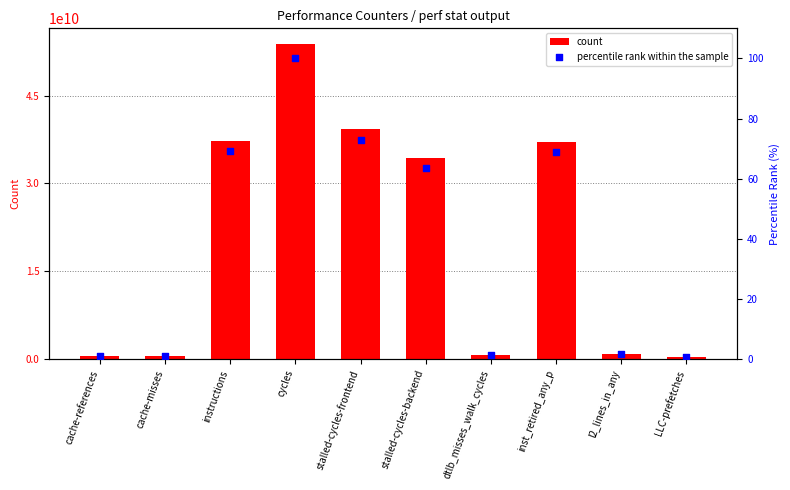

What are all the series names shown in the legend?

count, percentile rank within the sample